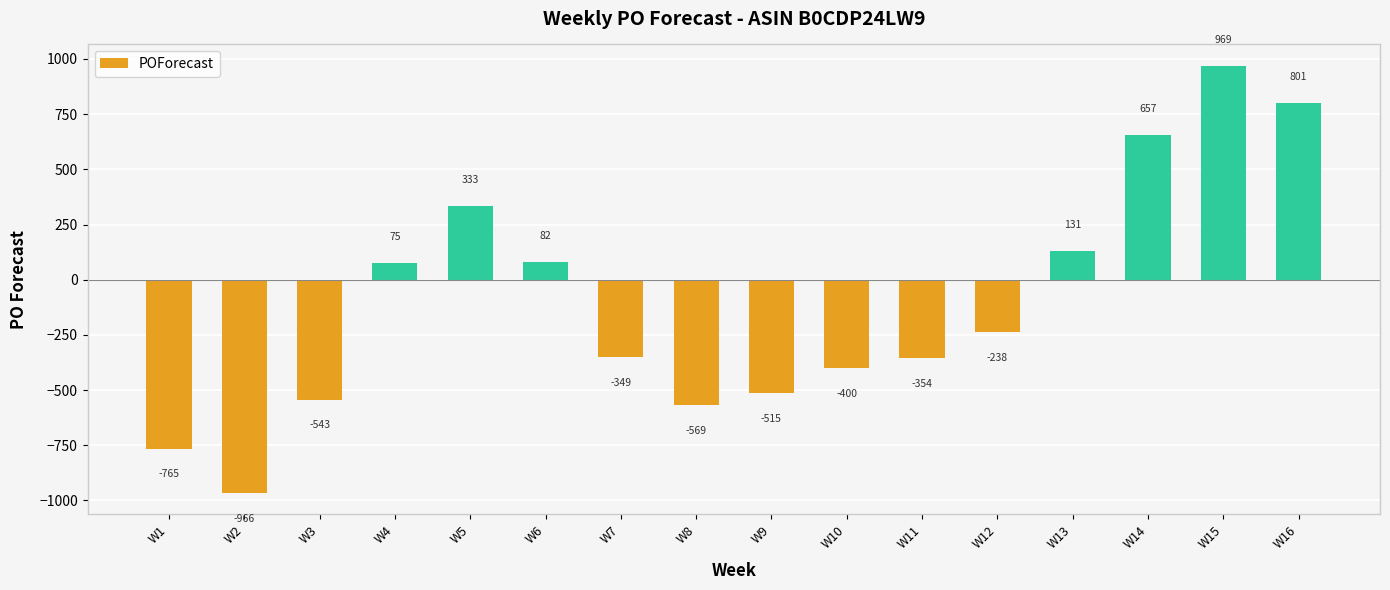

Read the value at W10.

-400